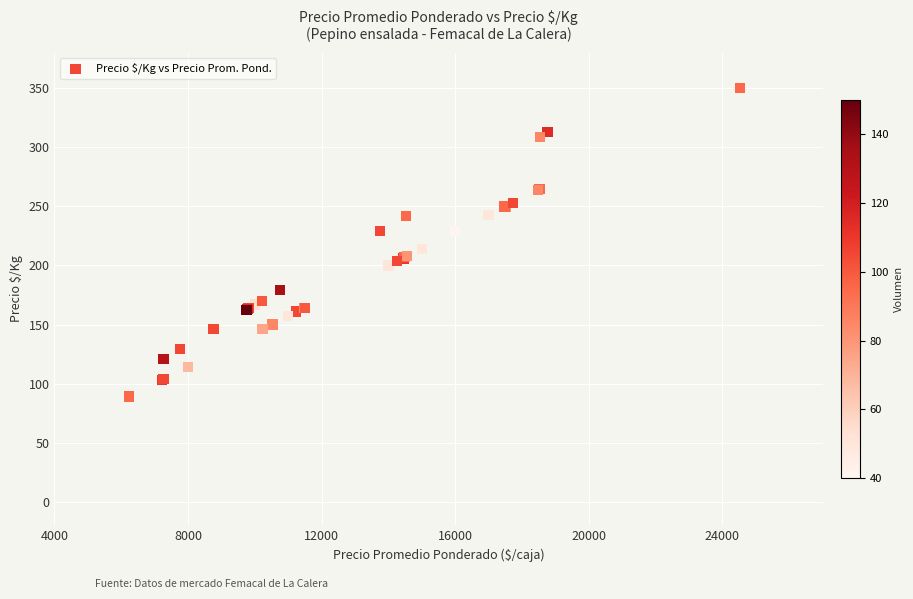

What Y value in the scatter plot is closest to 219?

214